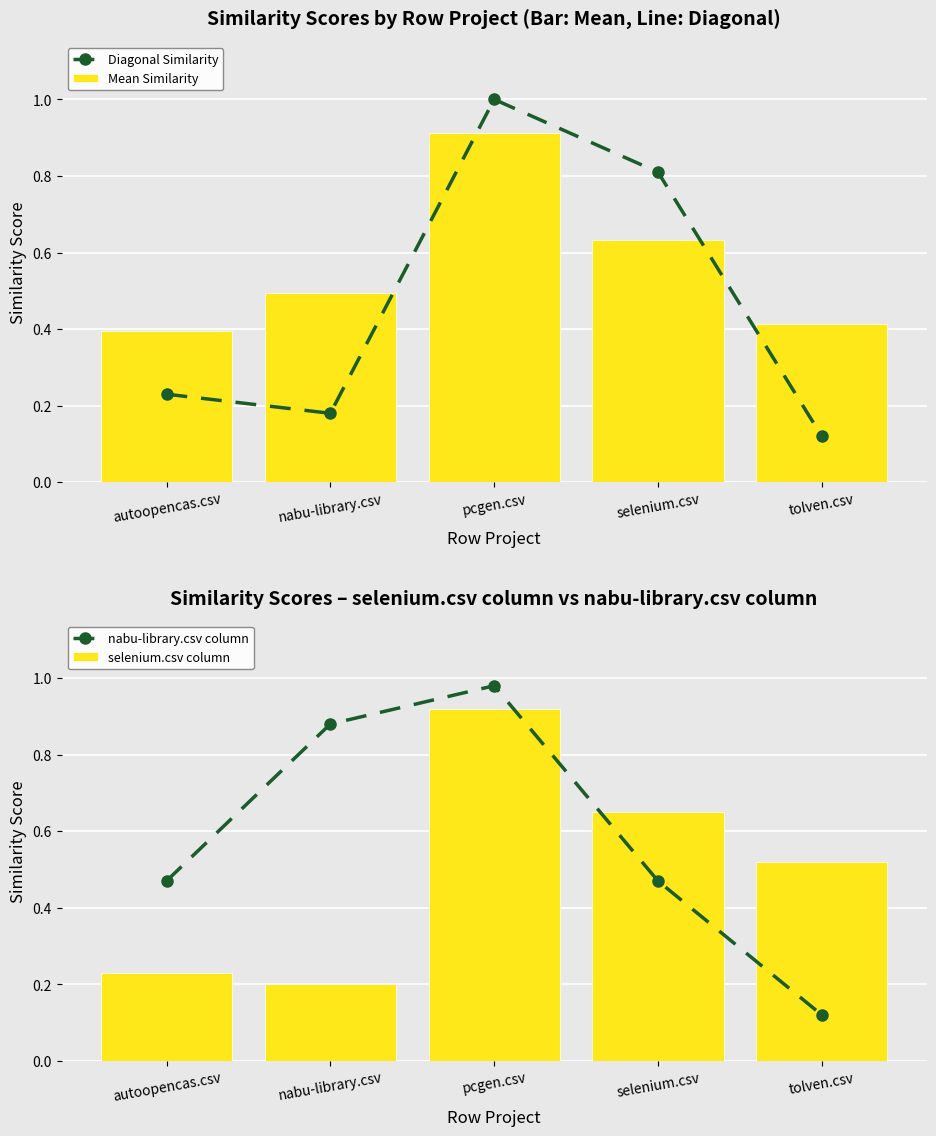

What position from the left is nabu-library.csv?

2